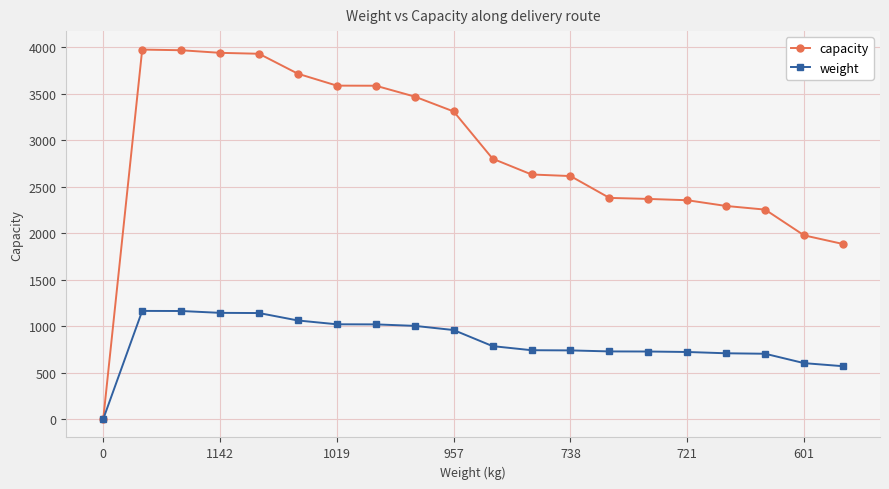

What is the value of the capacity point at the 8th from the left?

3586